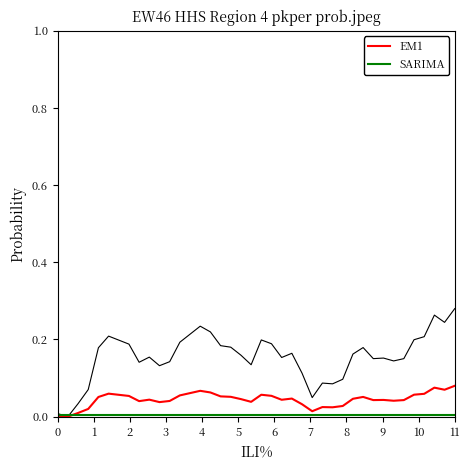

What is the sum of all SARIMA values?

0.2